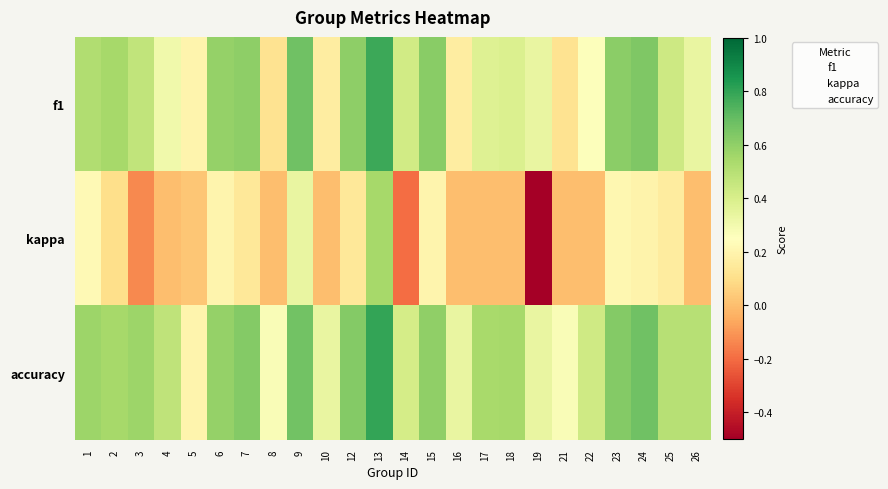

Between 25 and 3, which is larger?

25